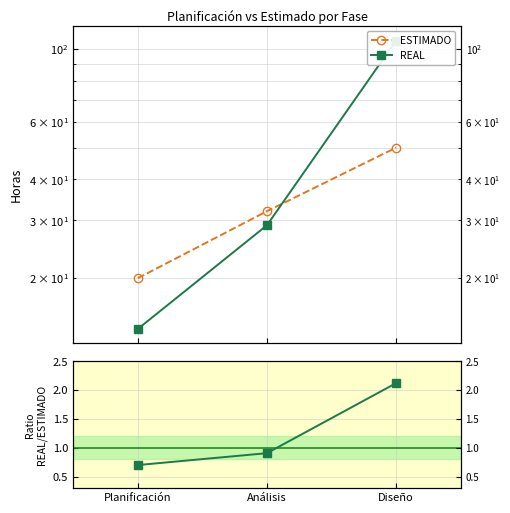

At Análisis, list the series in order from smallest to largest.

Ratio REAL/ESTIMADO, REAL, ESTIMADO